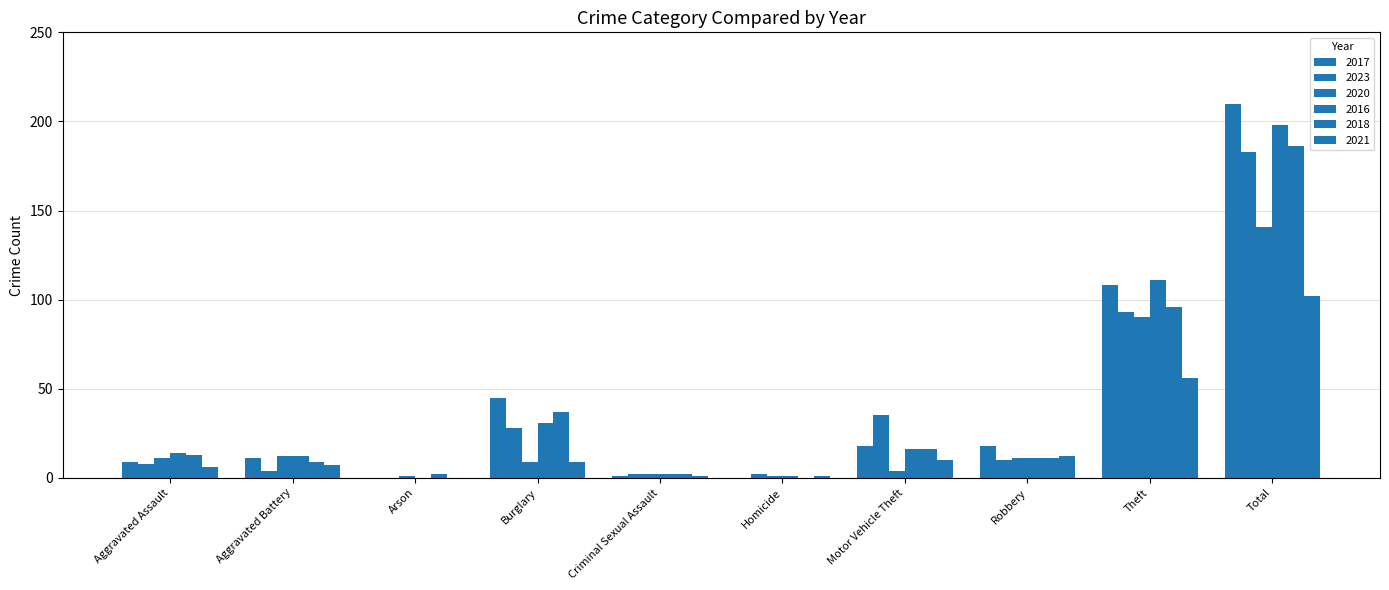

How many series are shown in this chart?

6